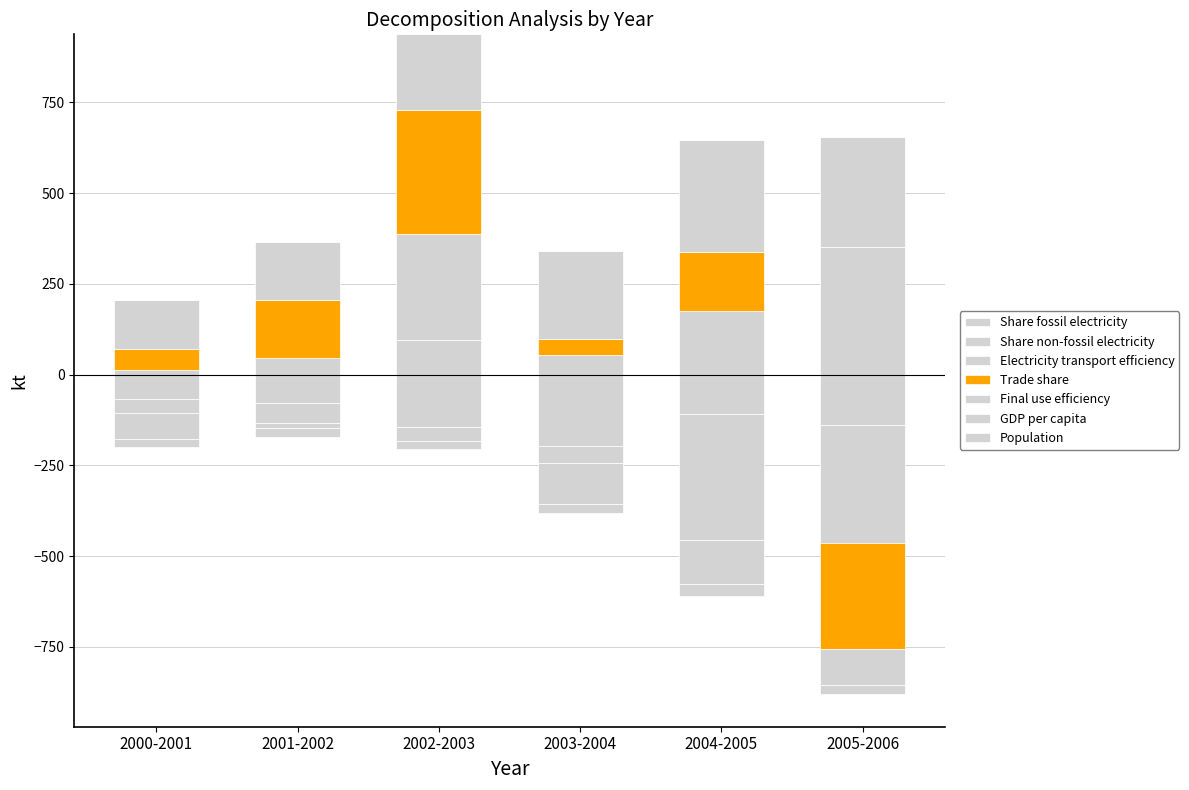

Which has a higher value, 2000-2001 or 2004-2005?

2000-2001